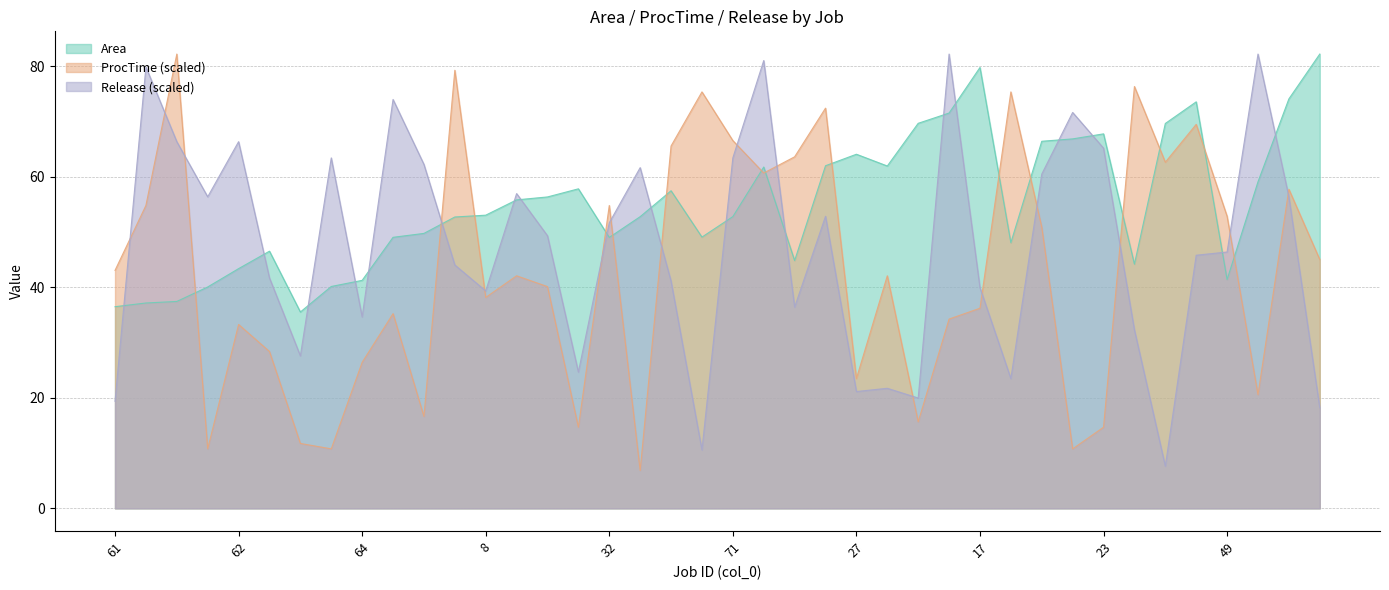

Which series has the largest range (max minus min)?

ProcTime